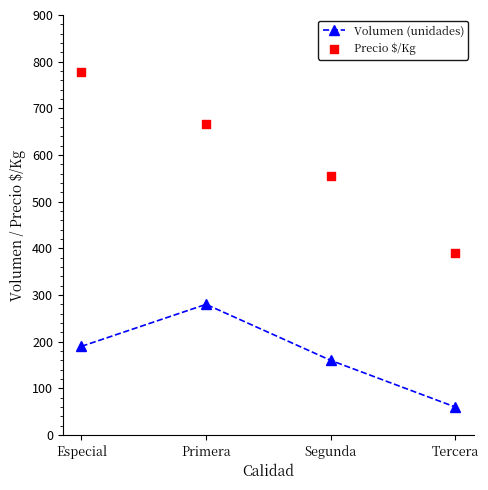

Is the value of Volumen (unidades) at Especial greater than the value of Precio $/Kg at Segunda?

No